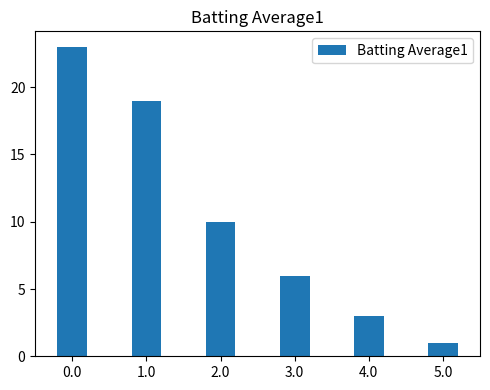

Reading left to right, what are all the values shown in this chart?

0.0=23	1.0=19	2.0=10	3.0=6	4.0=3	5.0=1